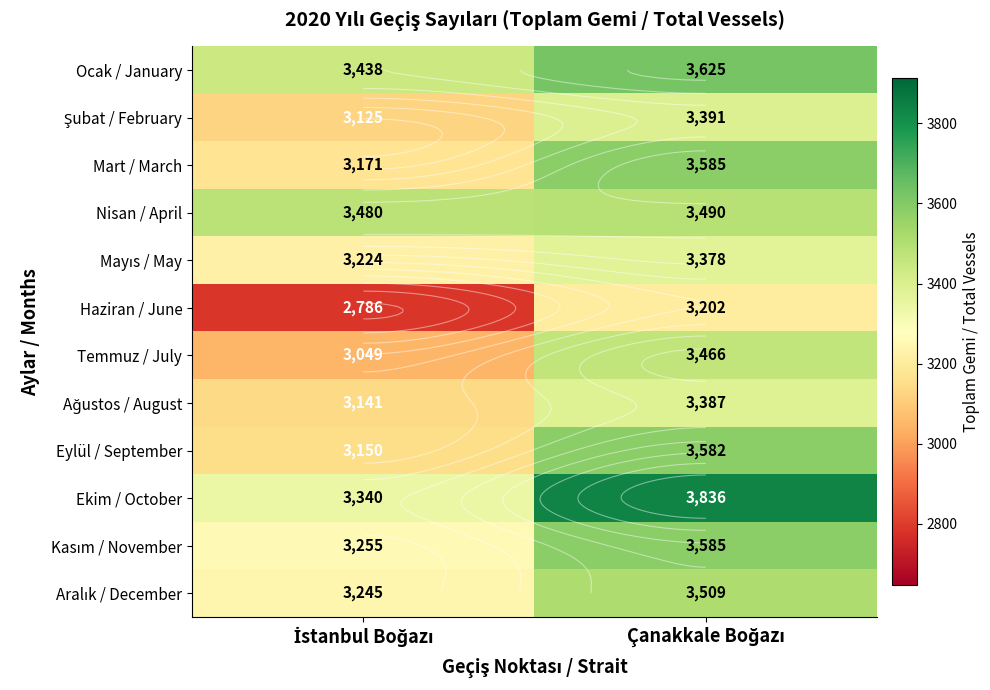

What is the smallest value displayed?

2786